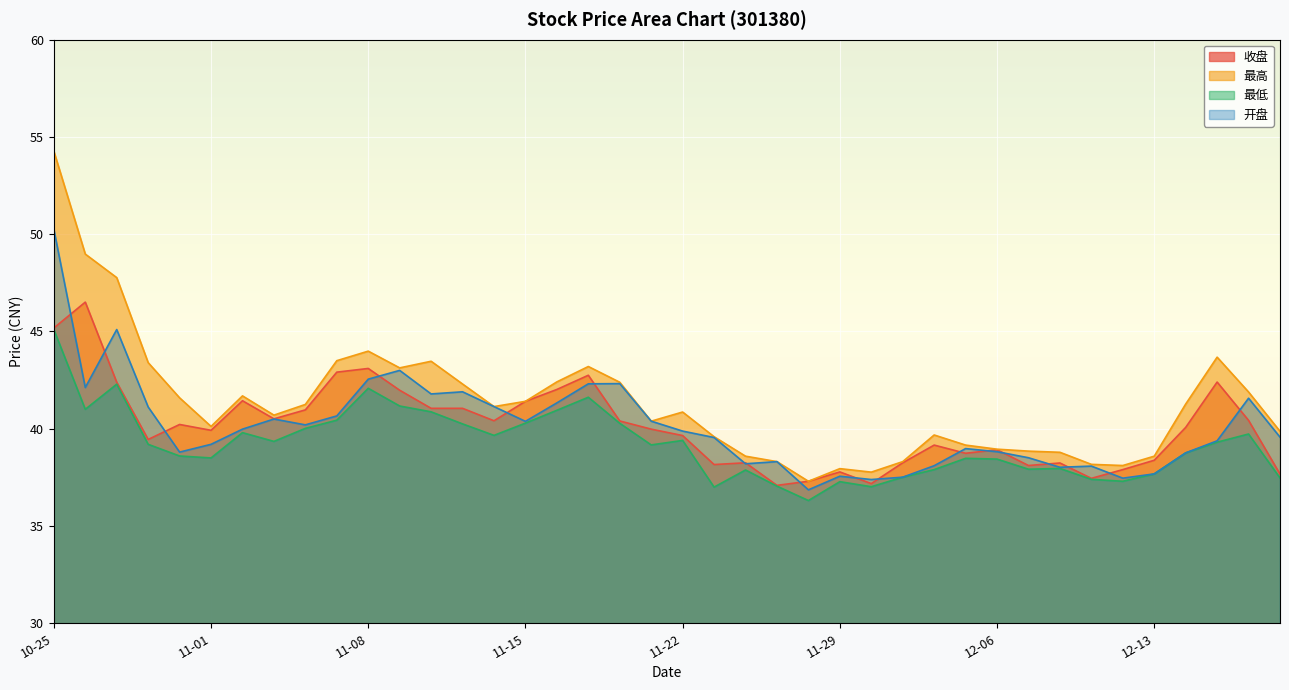

Does the chart display data point markers on the line(s)?

No